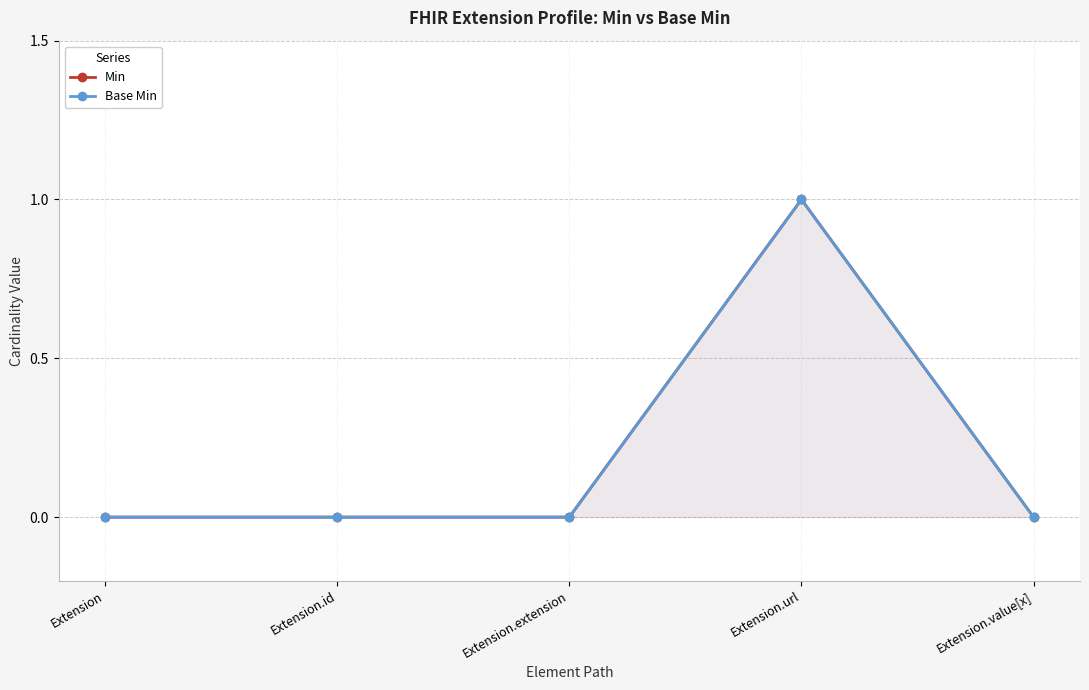

The Base Min series shows 0 at Extension.extension. True or false?

True